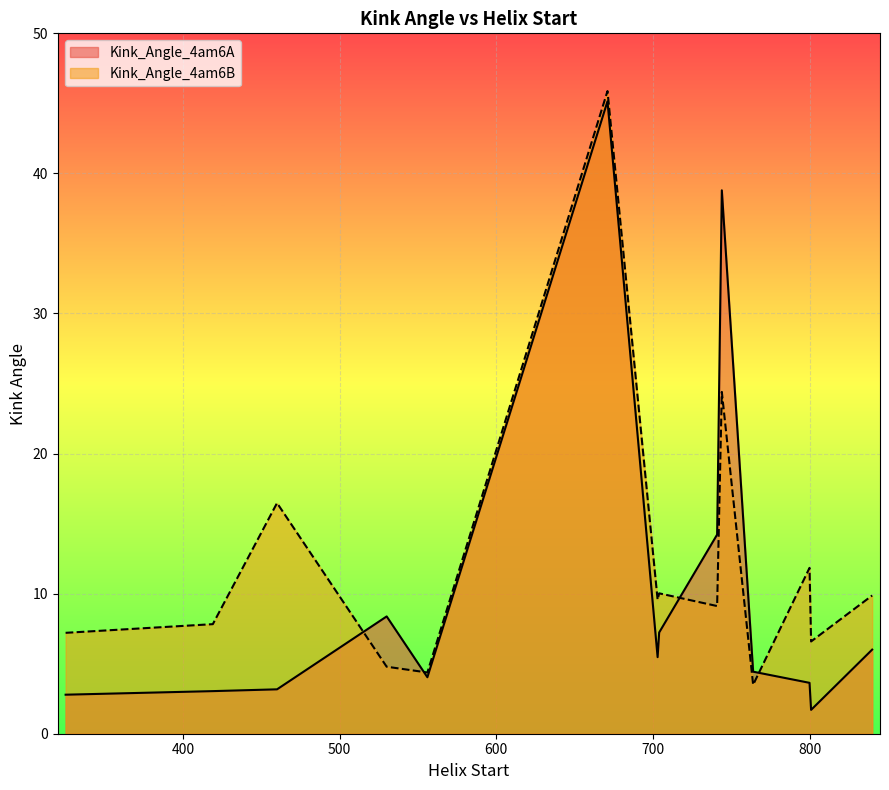

What is the difference between the maximum and minimum values in the Kink_Angle_4am6A series?

43.4